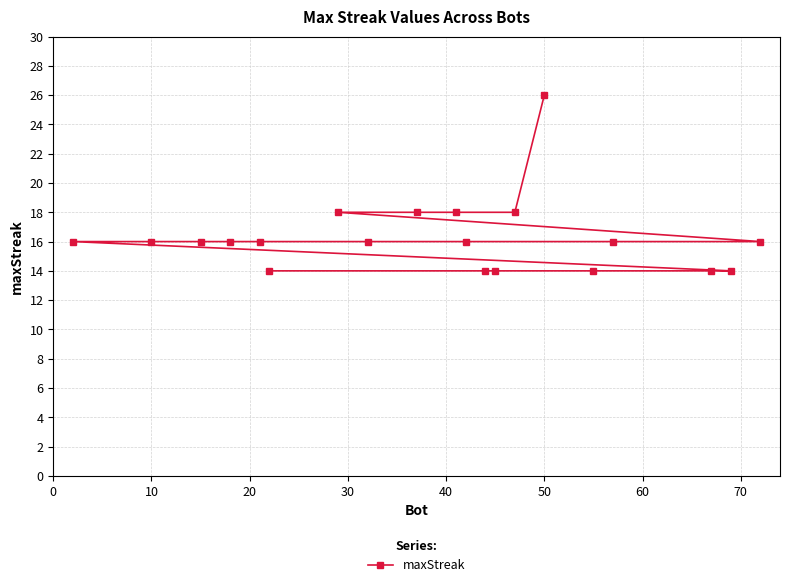

Count the values in the range 14 to 18.

19